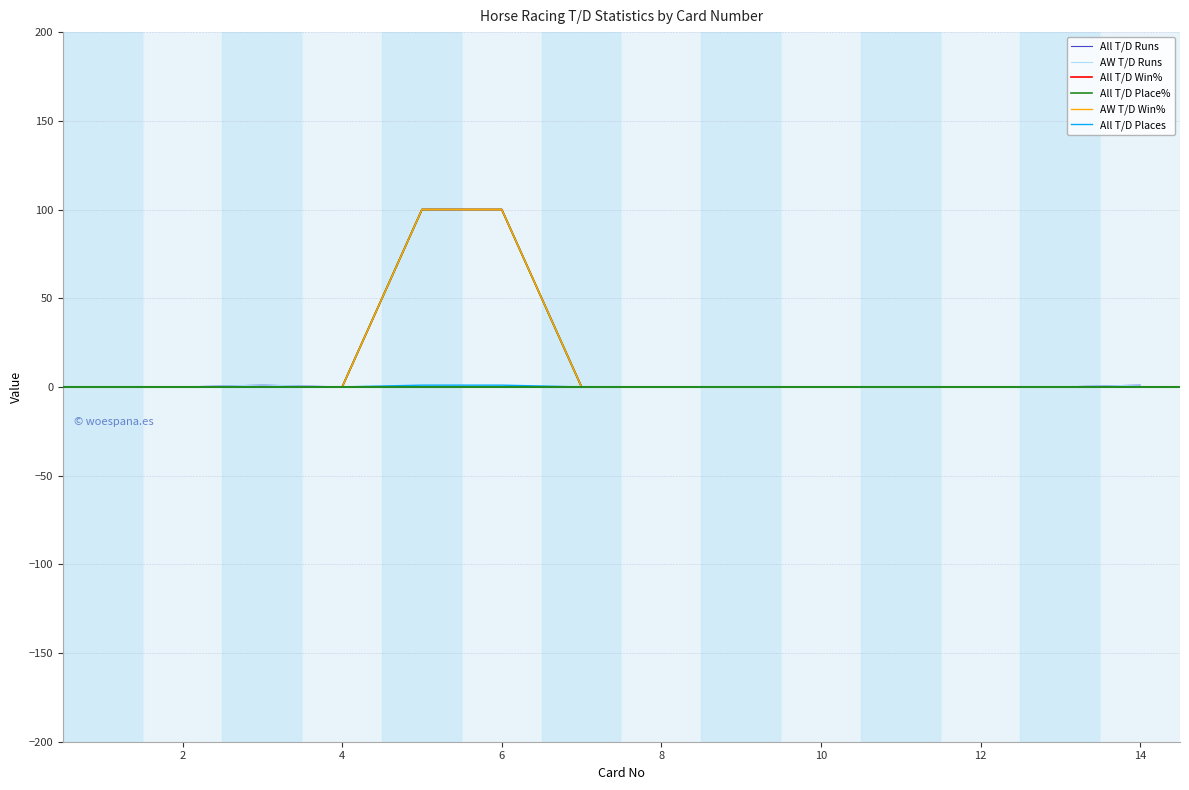

Does the chart display data point markers on the line(s)?

No